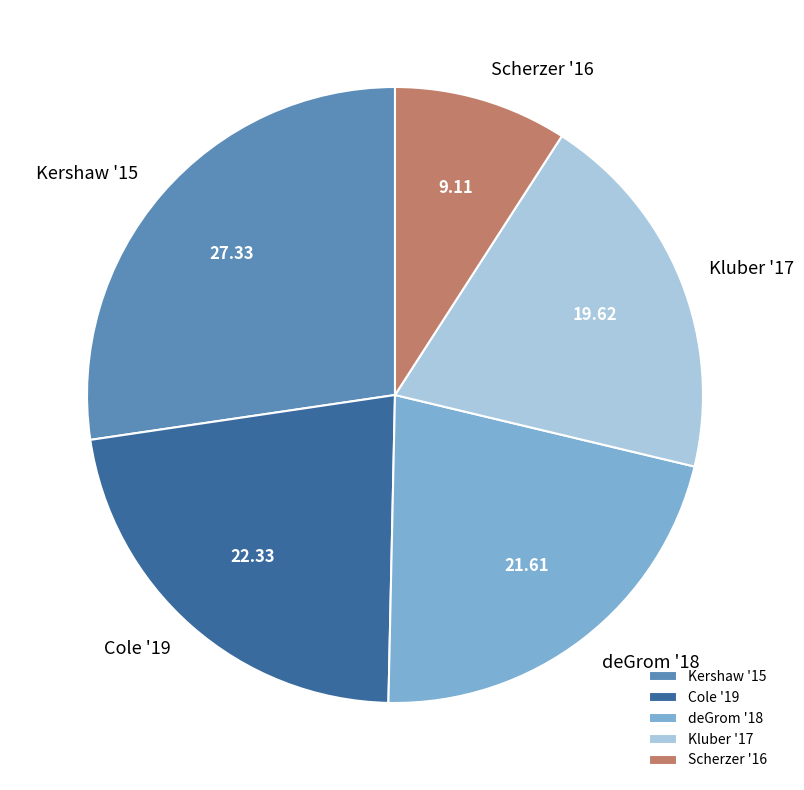

Which slice is the largest?

Kershaw '15